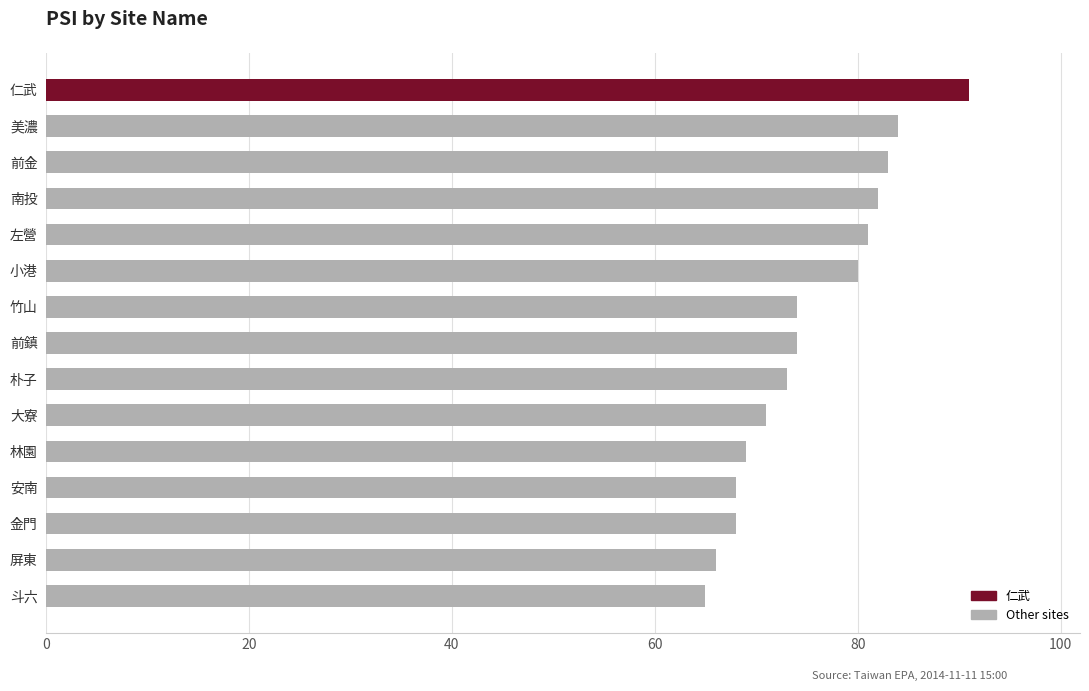

What is the maximum value shown in the chart?

91